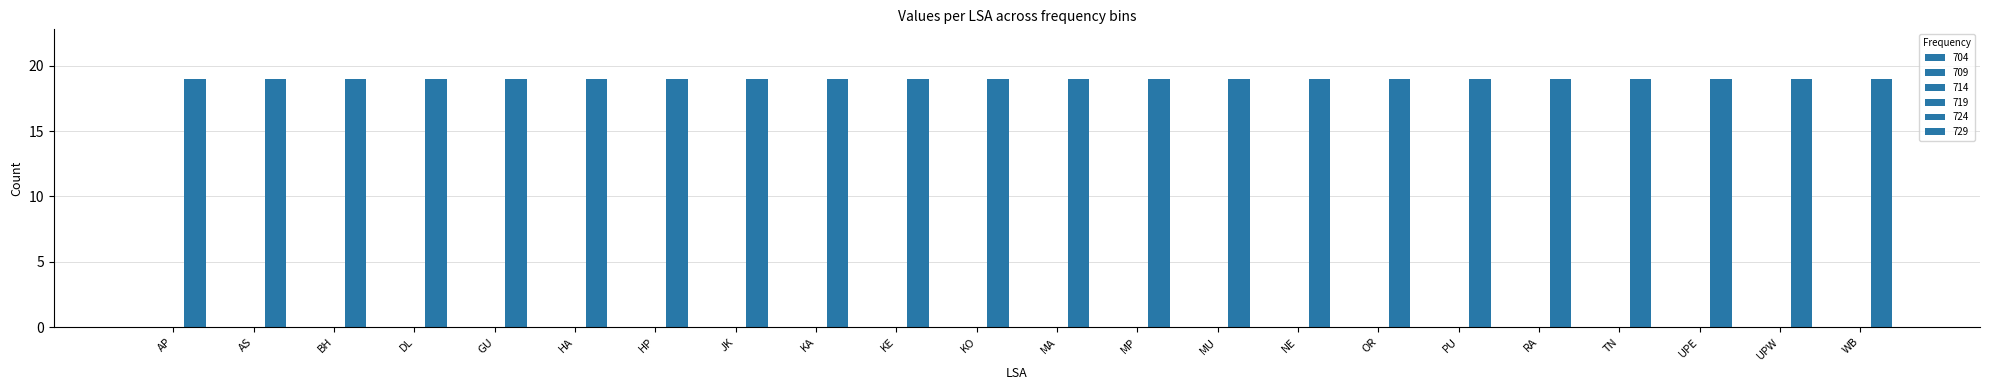

At which category does the chart reach its peak across all series?

AP